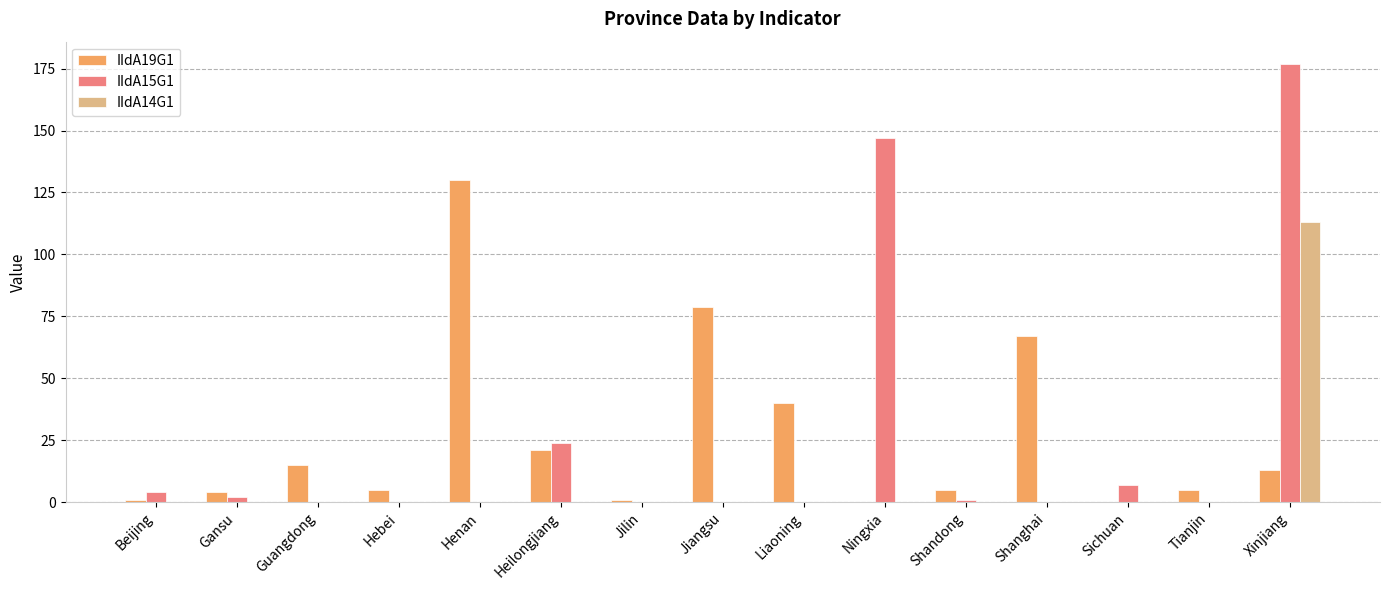

Which category has the highest value in the IIdA14G1 series?

Xinjiang